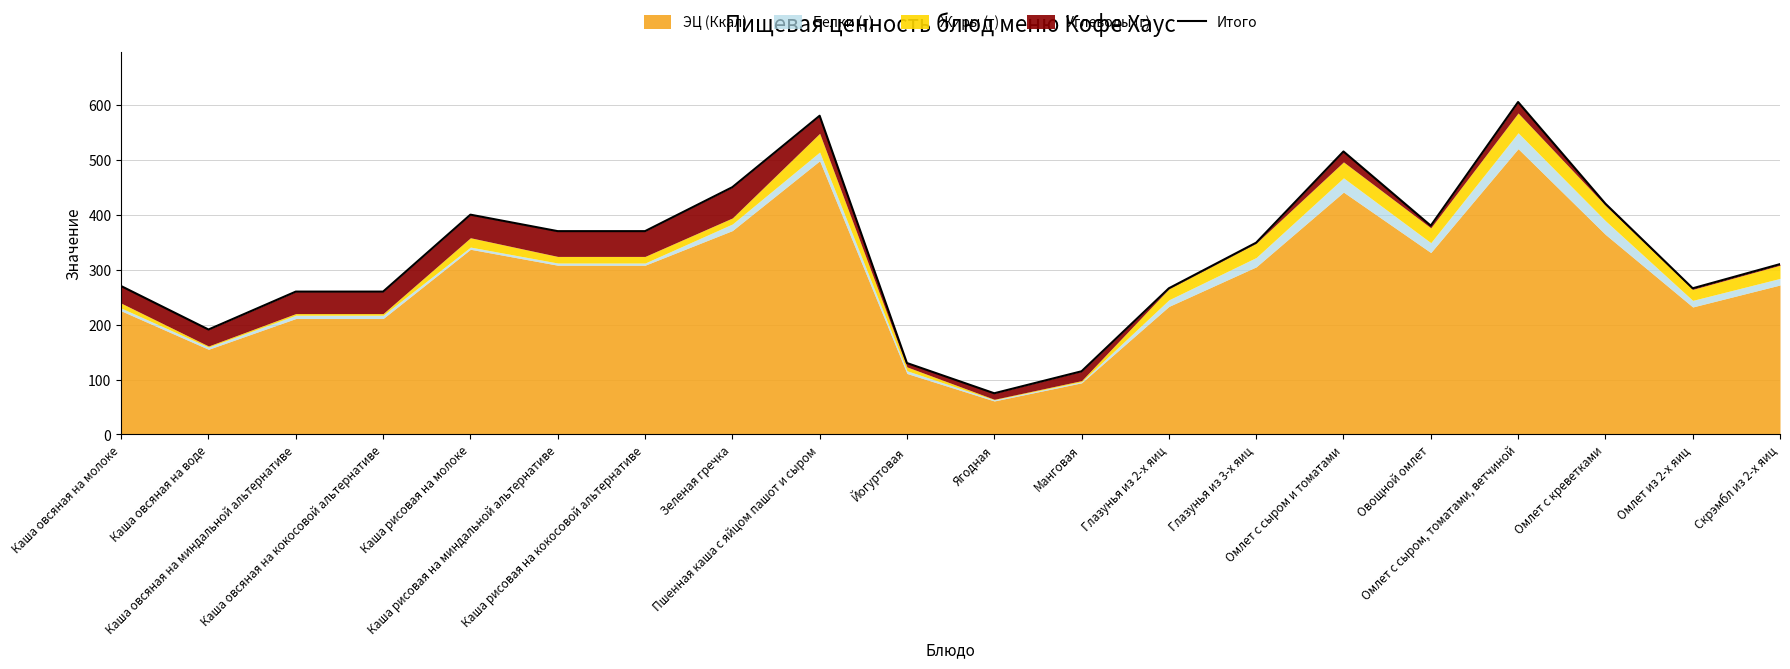

At which category does the chart reach its minimum across all series?

Ягодная